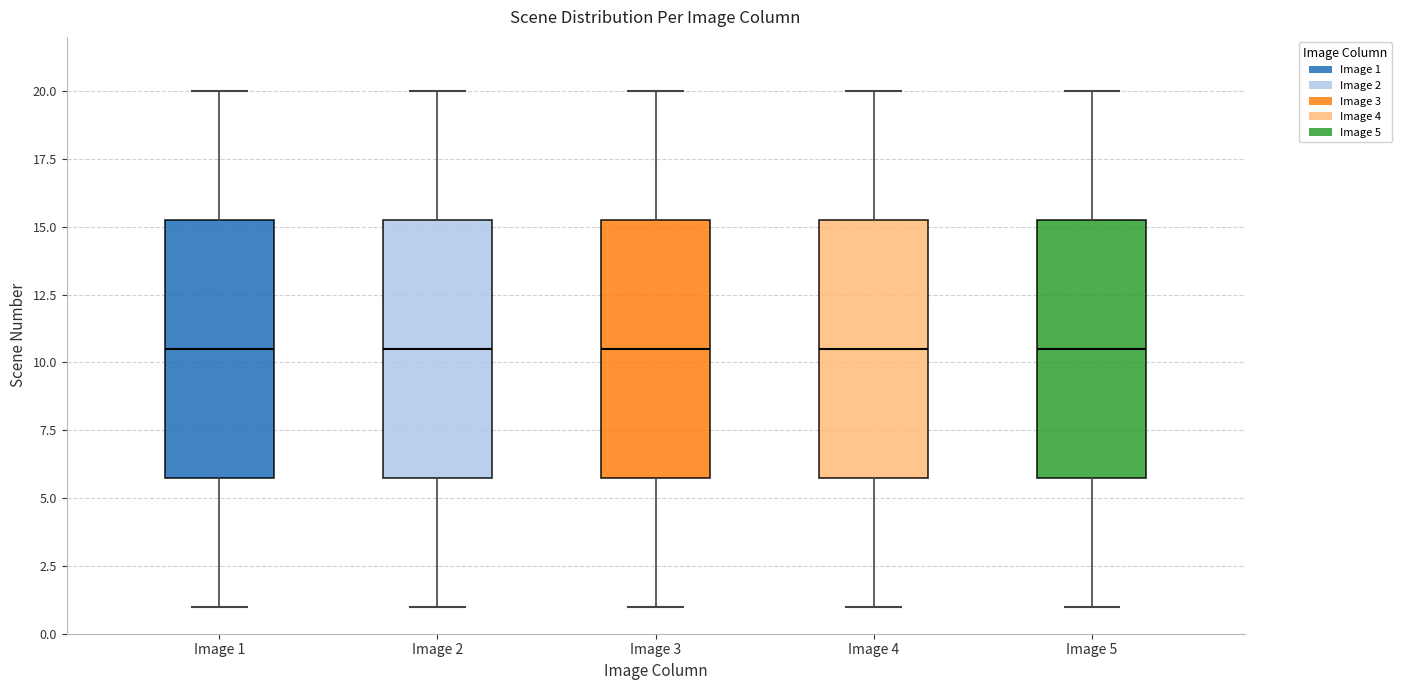

Where is the lower edge of the box for Image 4 on the y-axis? The values are not printed on the chart, so give them approximately, as read against the axis.

6.0